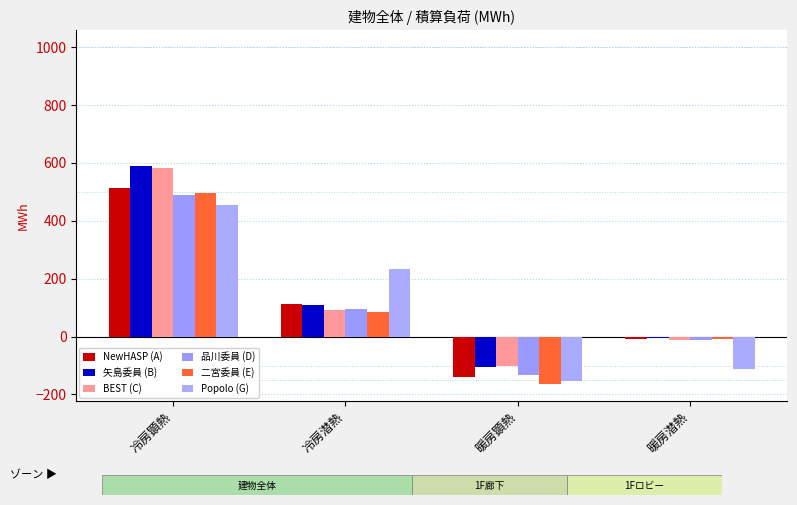

Count the number of categories in the chart.

4